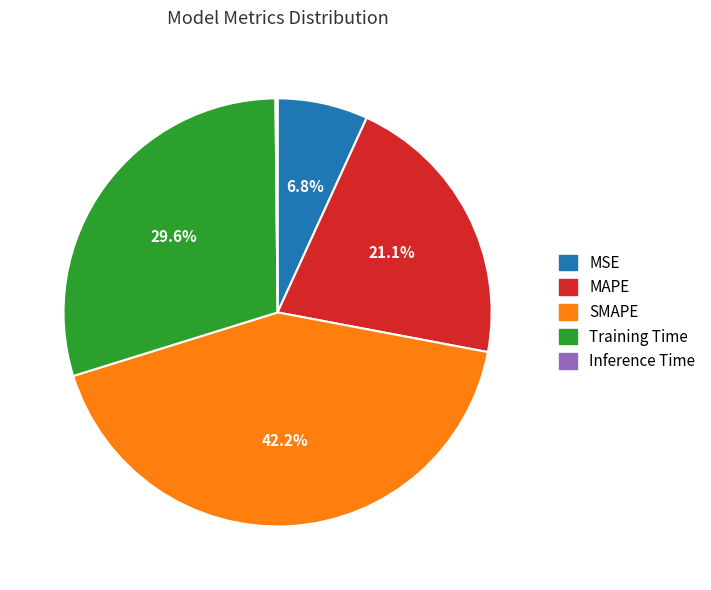

Which category has the biggest portion of the pie?

SMAPE